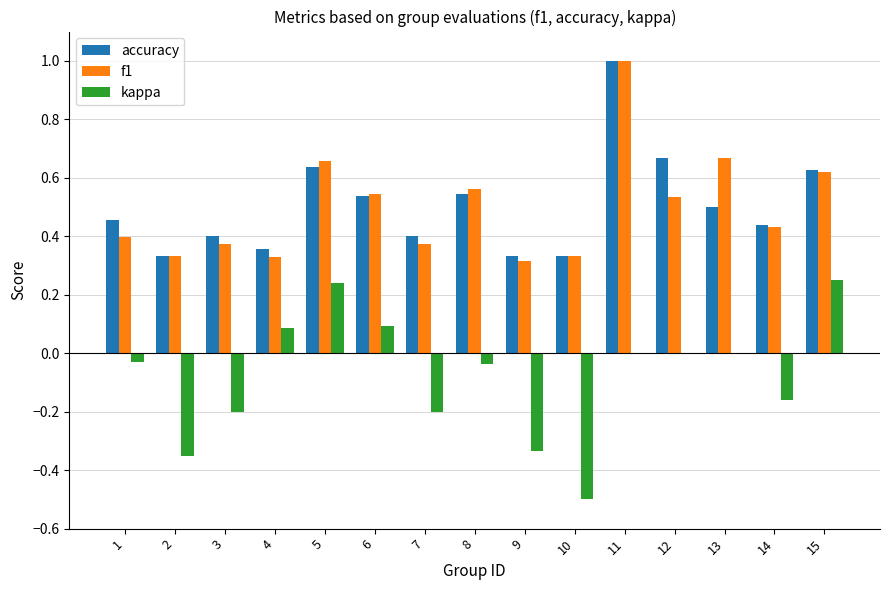

What is the sum of all accuracy values?

7.6